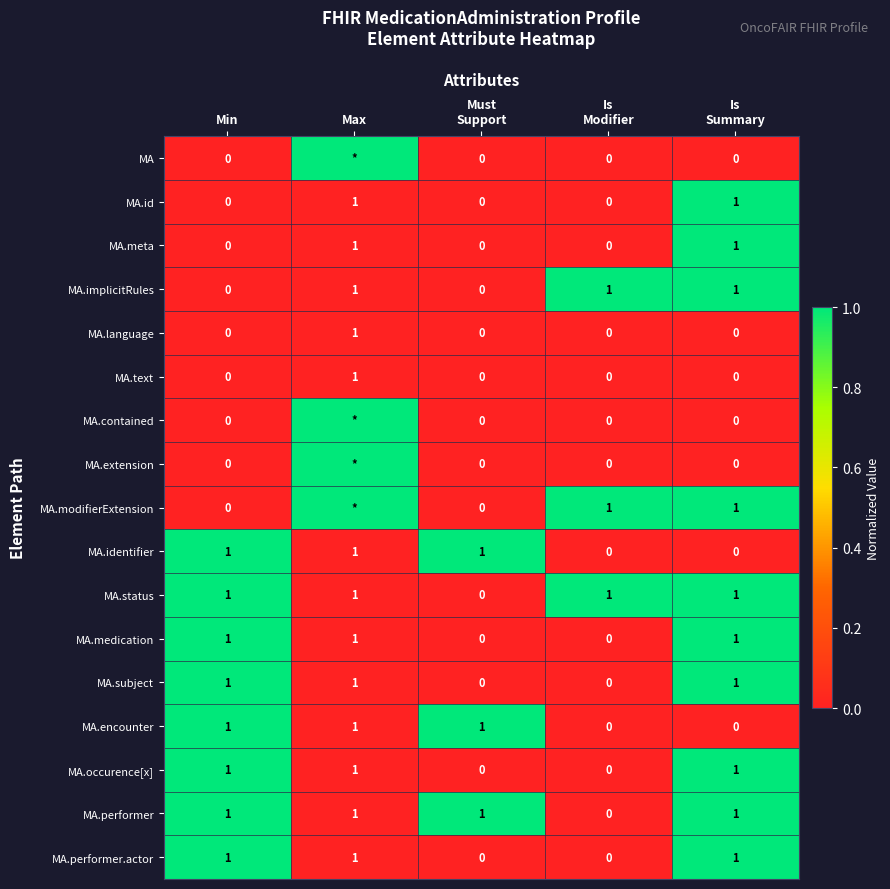

At how many categories does at least one series exceed 0?

5